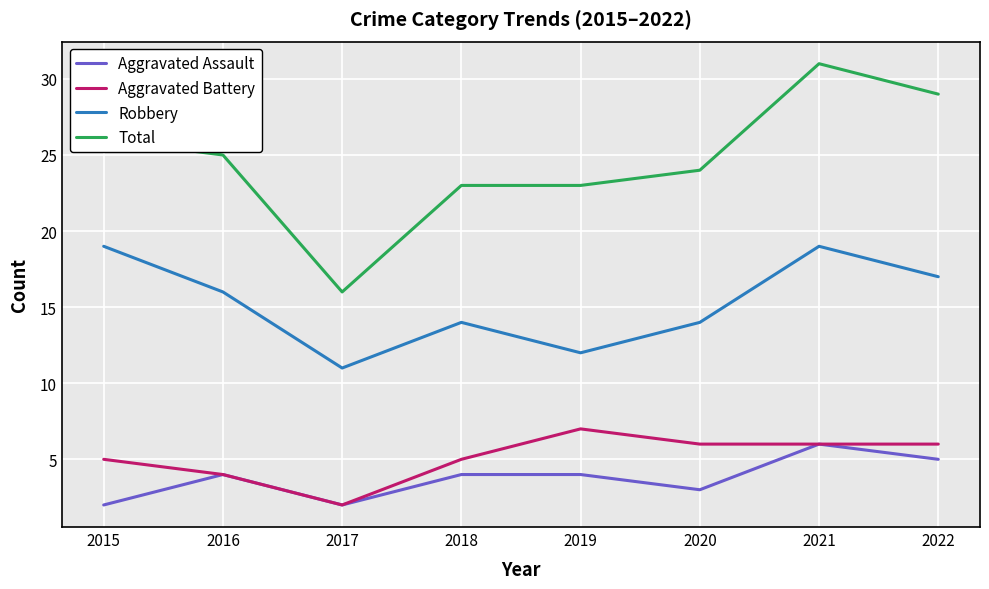

List the series in order of their peak value, lowest first.

Aggravated Assault, Aggravated Battery, Robbery, Total